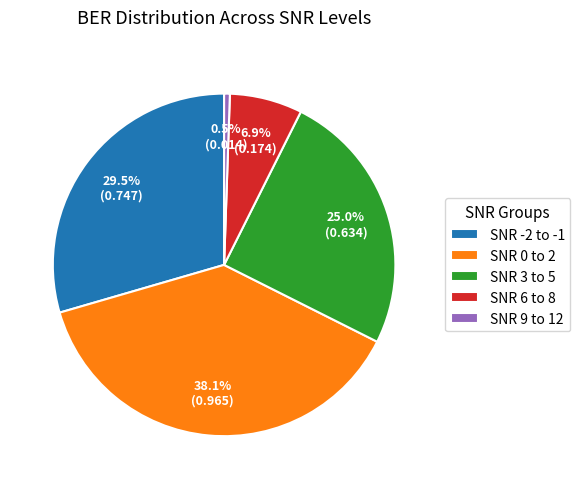

Which category has the biggest portion of the pie?

SNR 0 to 2